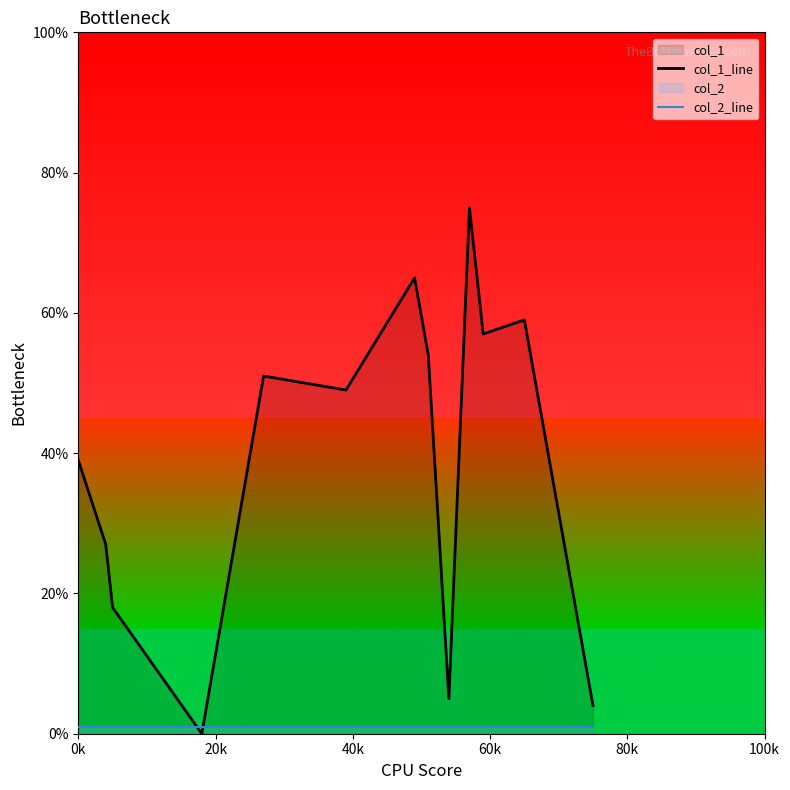

How many intersections are there between col_1_line and col_2_line?

2